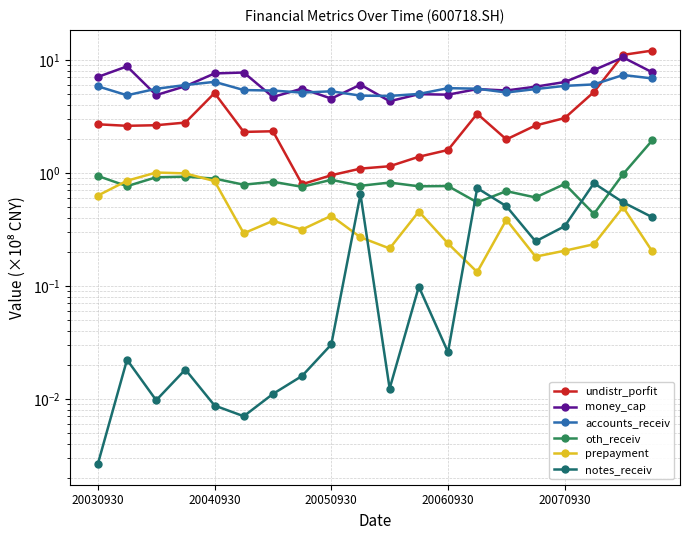

What is the difference between the highest and lowest values at 20060930?

5.6